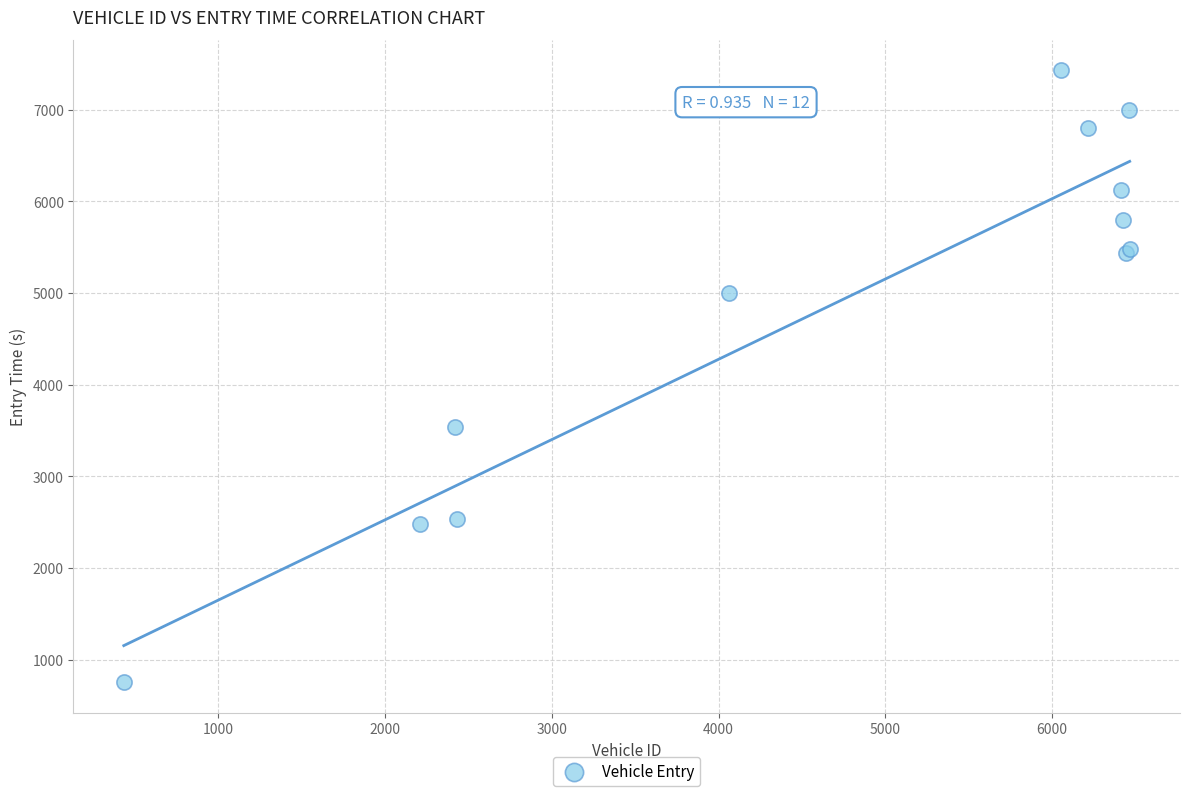

What Y value in the scatter plot is closest to 4089?

3534.7